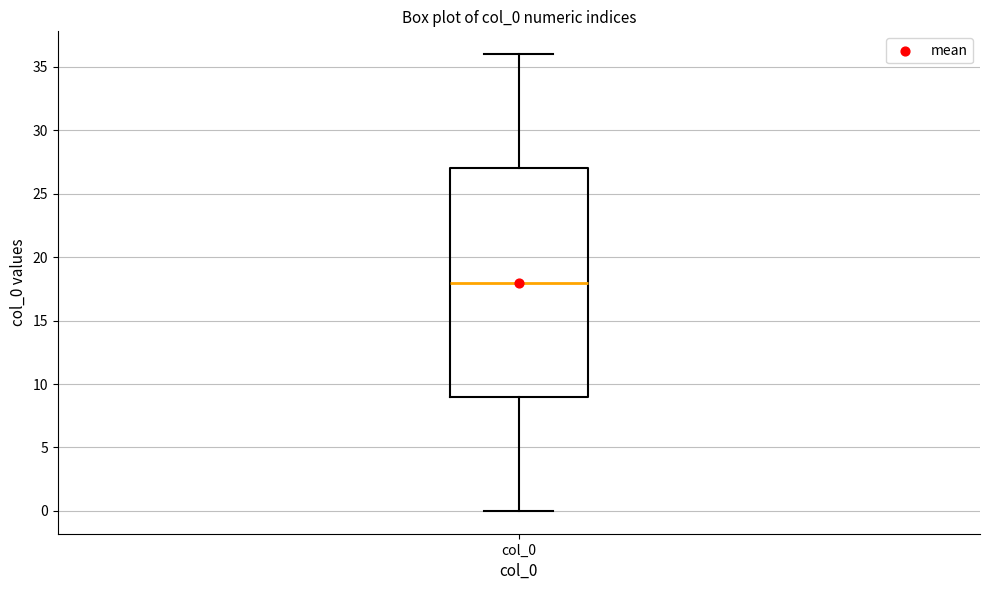

Read this box plot against the y-axis: the position of the median line, the range covered by the box, and the ends of both whiskers. The values are not printed on the chart, so give them approximately, as read against the axis.

median 18, box 9 to 27, whiskers 0 to 36